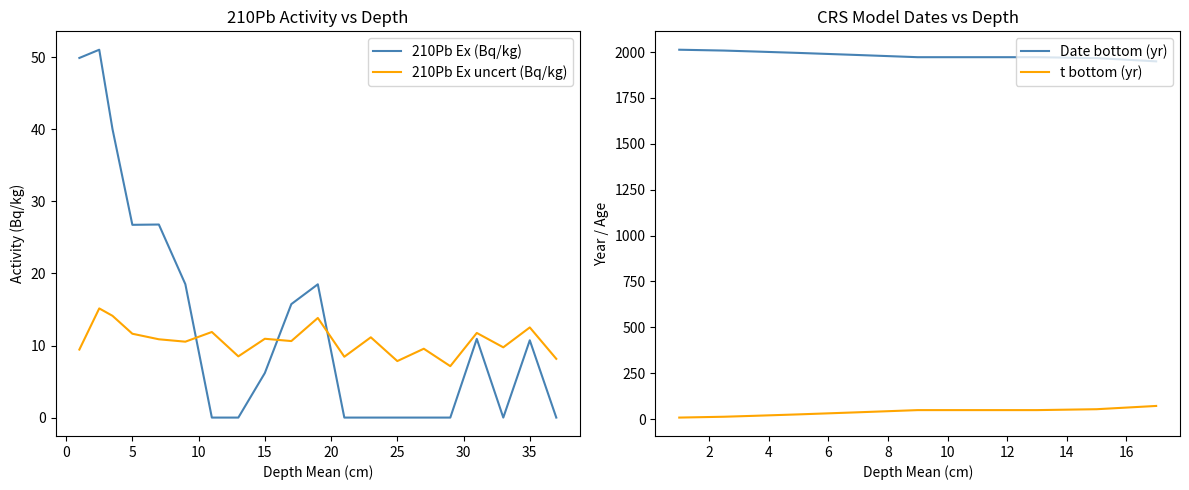

Is it true that 210Pb Ex (Bq/kg) equals 0.0 at 25?

True